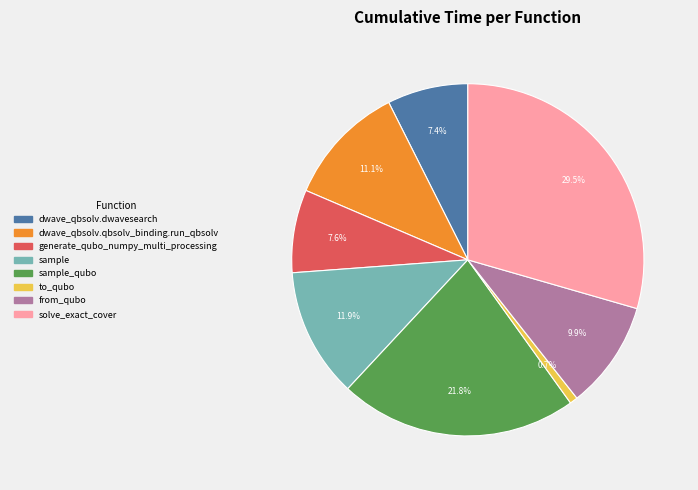

Is there any slice that represents more than half of the pie?

No